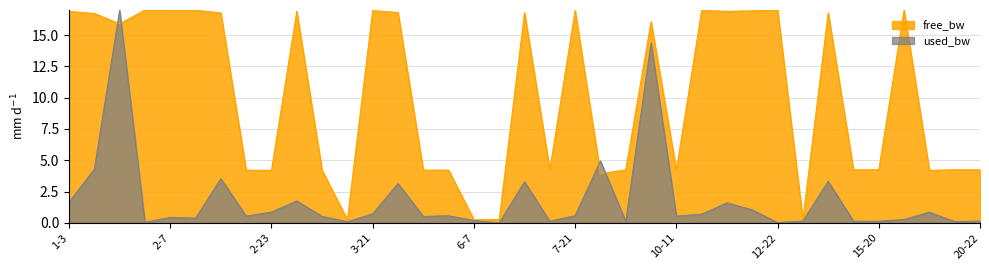

Is the value of free_bw at 10-11 greater than the value of used_bw at 12-22?

Yes